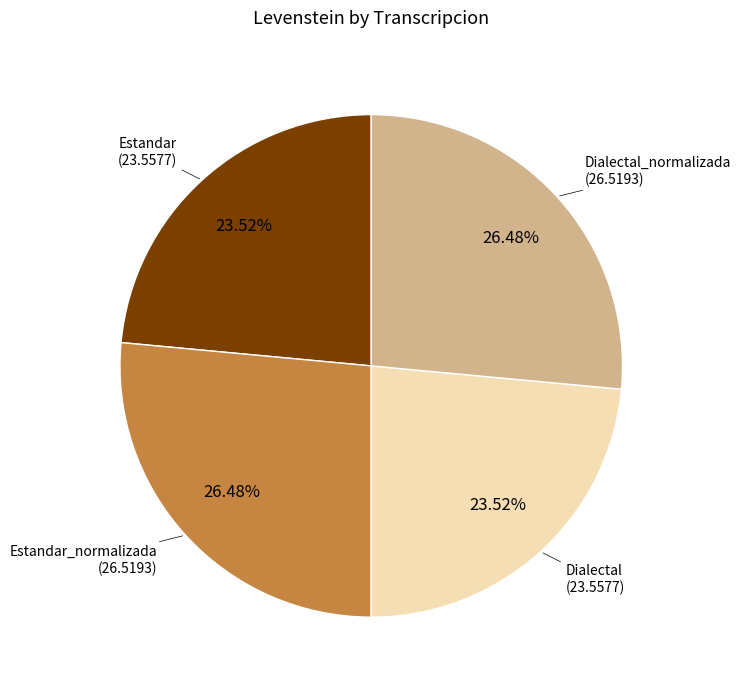

To the nearest percent, what is the difference between the largest and smallest slice percentages?

3%